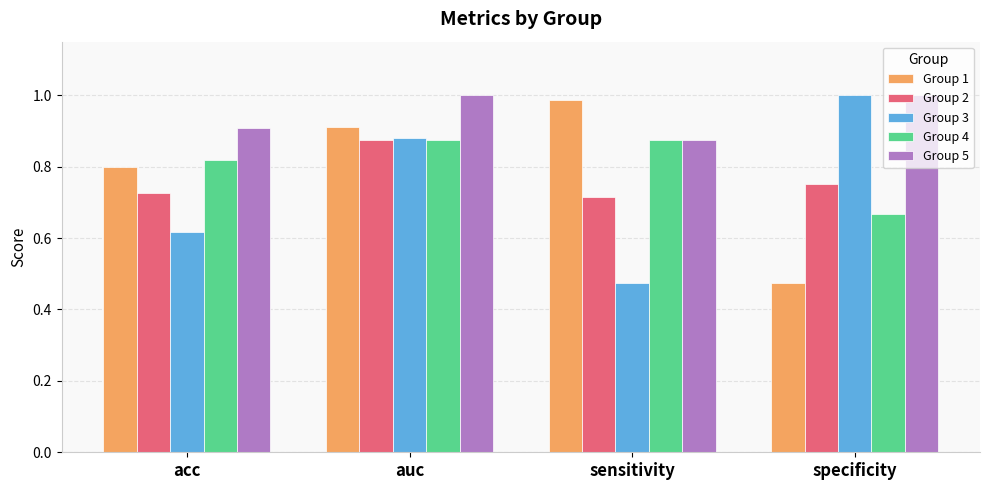

The Group 5 series shows 0.9 at sensitivity. True or false?

True